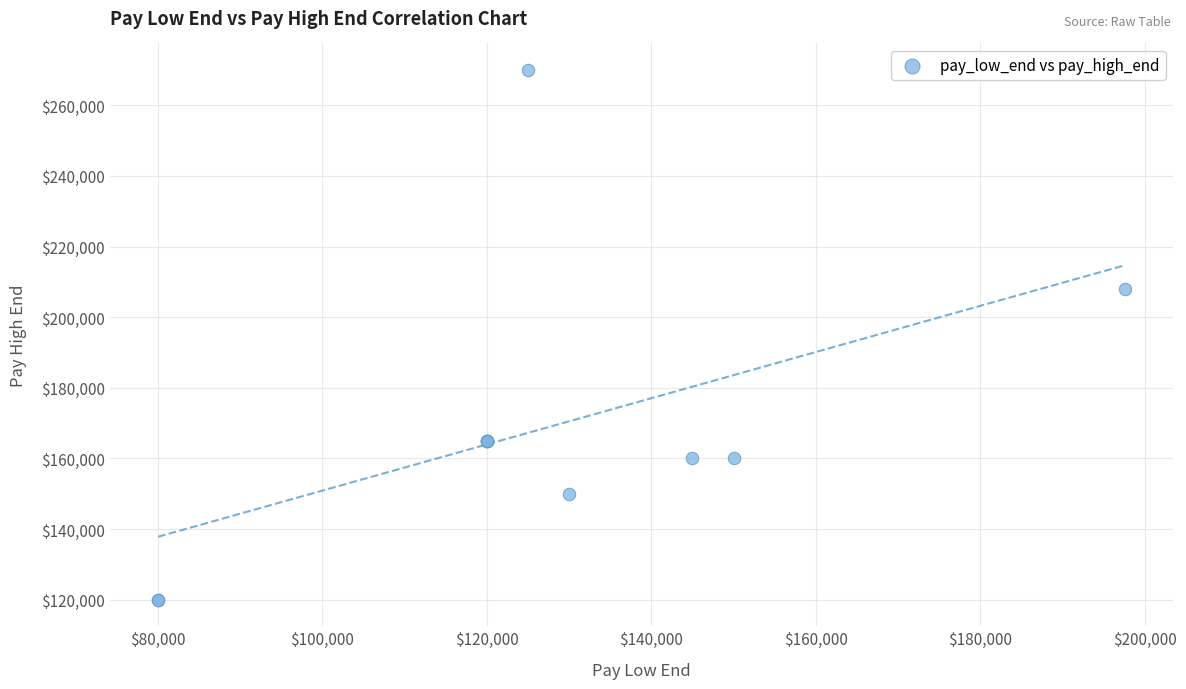

What Y value in the scatter plot is closest to 195000?

208000